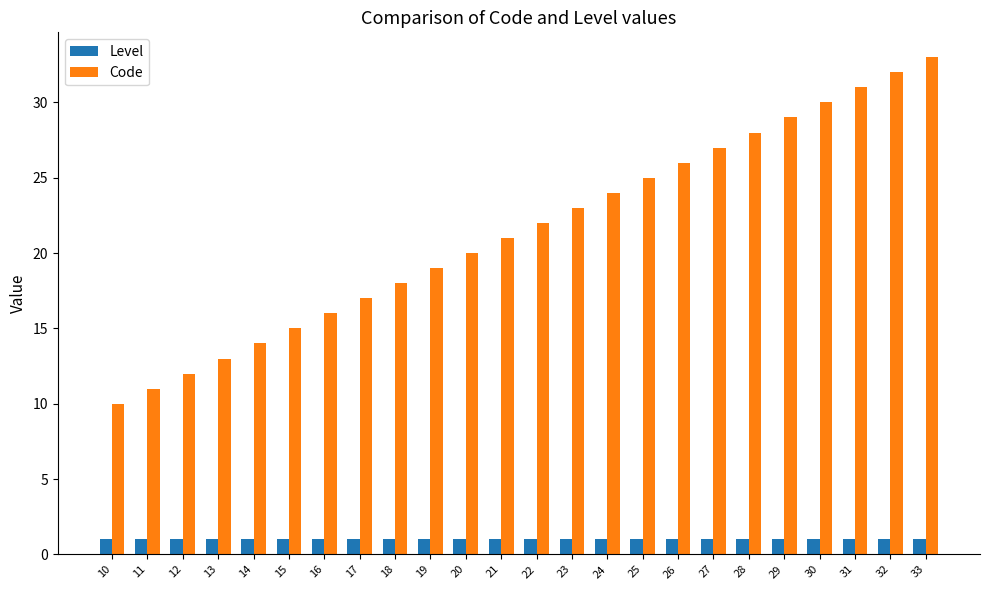

True or false: Code has a value of 32 at 32.

True